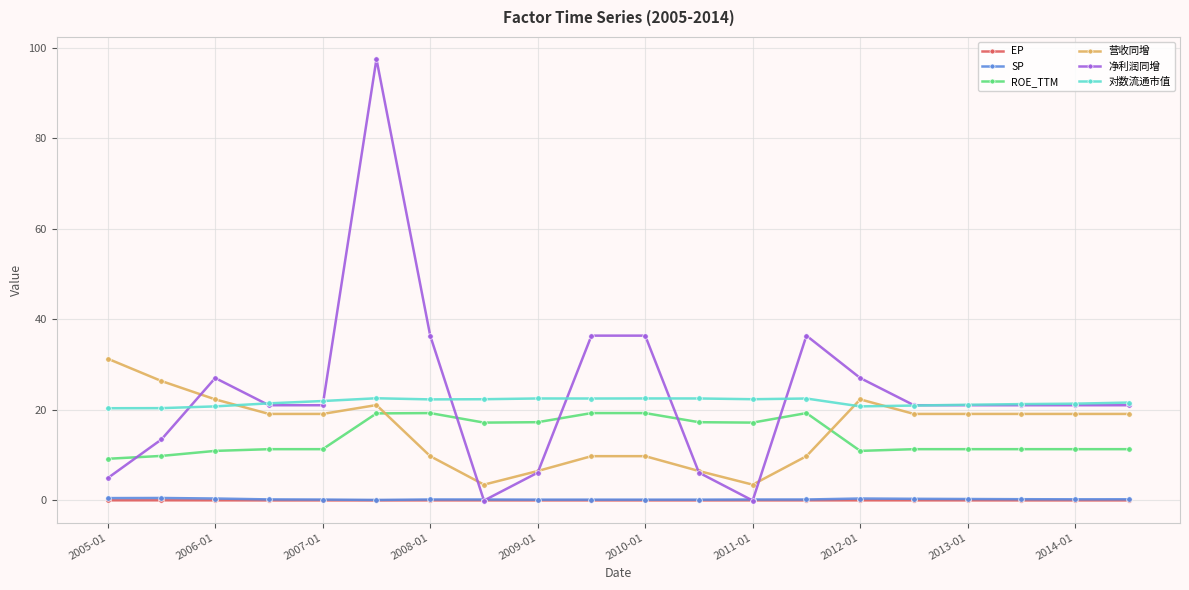

What is the minimum value for 对数流通市值?

20.4